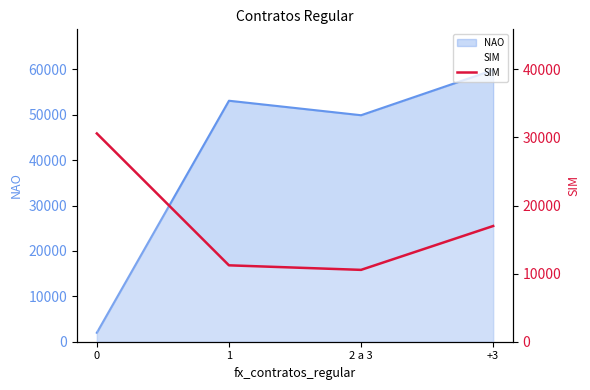

Where is the data nearest to the value 20564?

+3